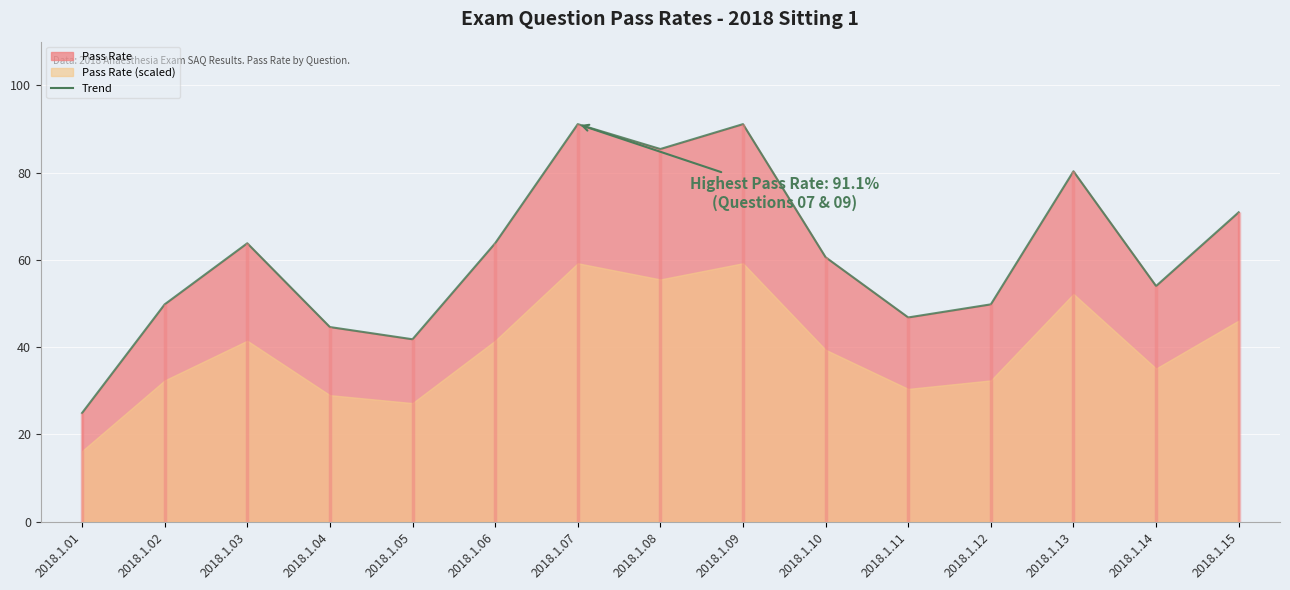

At which category does the data reach its first local peak?

2018.1.03